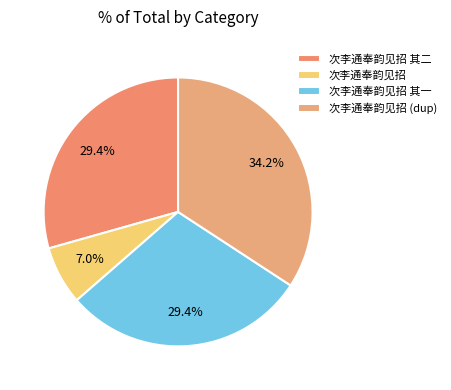

Which has a higher value, 次李通奉韵见招 其二 or 次李通奉韵见招?

次李通奉韵见招 其二